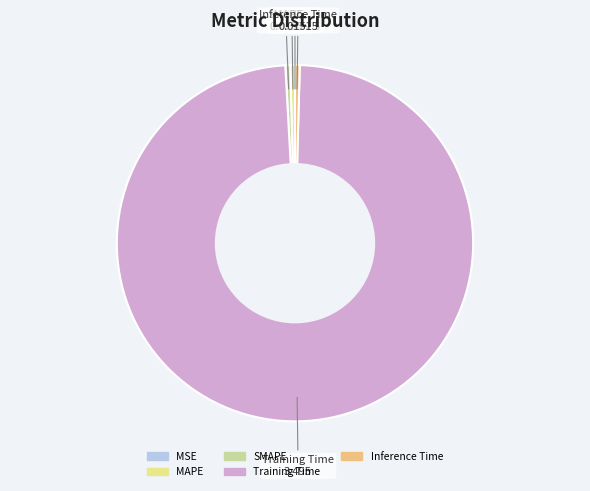

The SMAPE slice represents 0% of the pie. True or false?

True